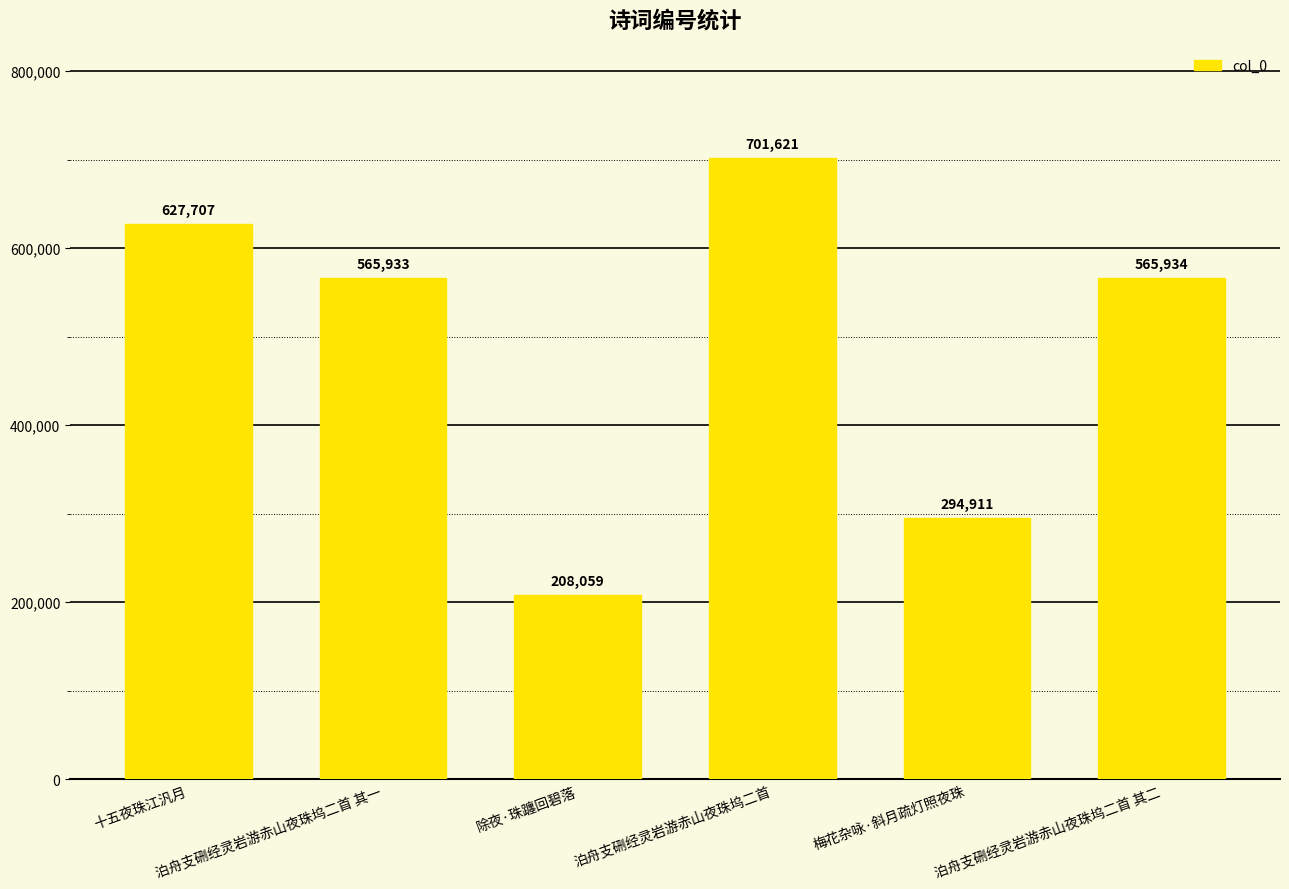

What is the smallest value displayed?

208059